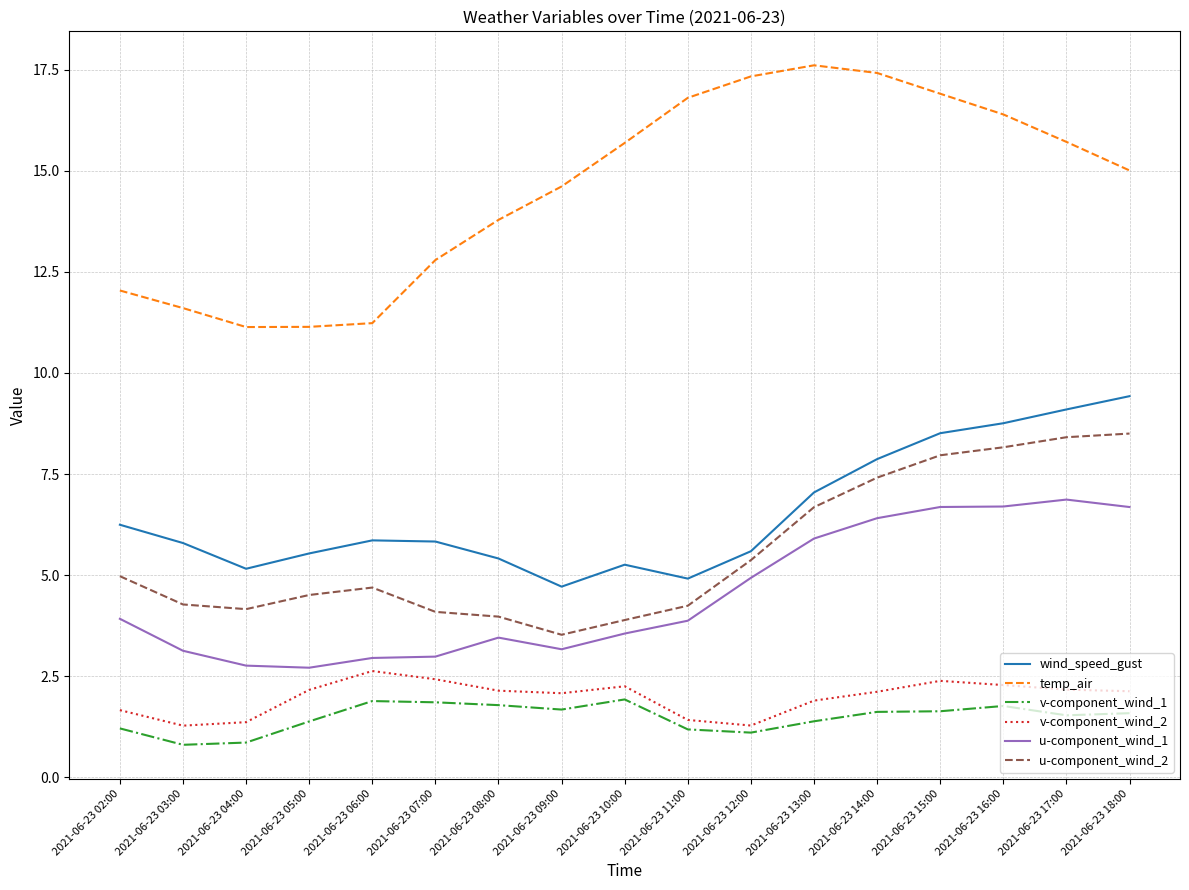

Does the chart display data point markers on the line(s)?

No